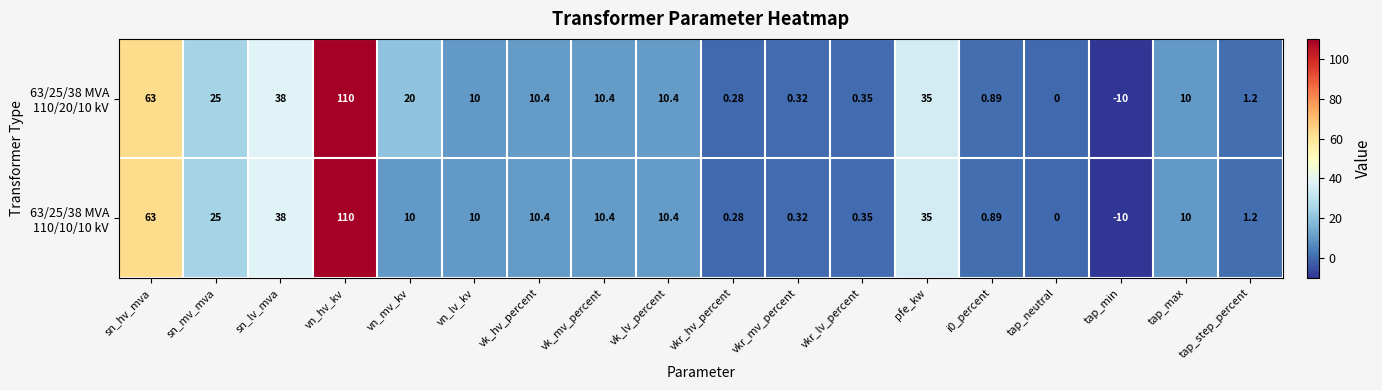

At which category does the chart reach its peak across all series?

vn_hv_kv